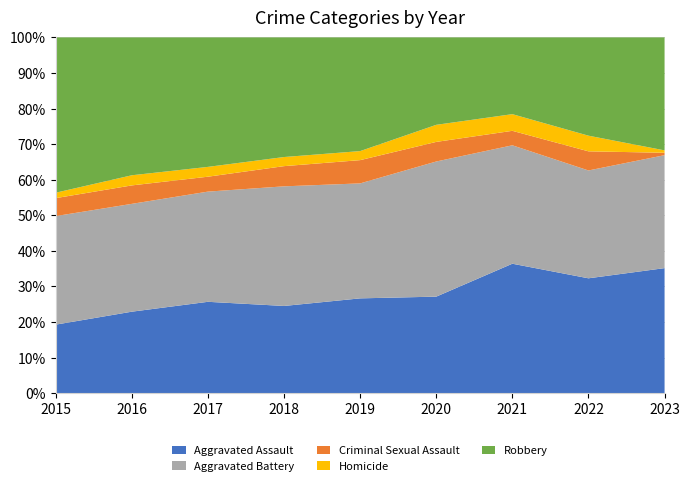

Reading left to right, what are all the values shown in this chart?

Aggravated Assault: 2015=164	2016=225	2017=251	2018=220	2019=220	2020=192	2021=295	2022=264	2023=52
Aggravated Battery: 2015=260	2016=298	2017=303	2018=302	2019=267	2020=269	2021=270	2022=248	2023=47
Criminal Sexual Assault: 2015=43	2016=51	2017=41	2018=51	2019=54	2020=39	2021=33	2022=44	2023=1
Homicide: 2015=13	2016=28	2017=27	2018=23	2019=21	2020=34	2021=38	2022=36	2023=1
Robbery: 2015=372	2016=381	2017=356	2018=302	2019=264	2020=174	2021=175	2022=226	2023=47